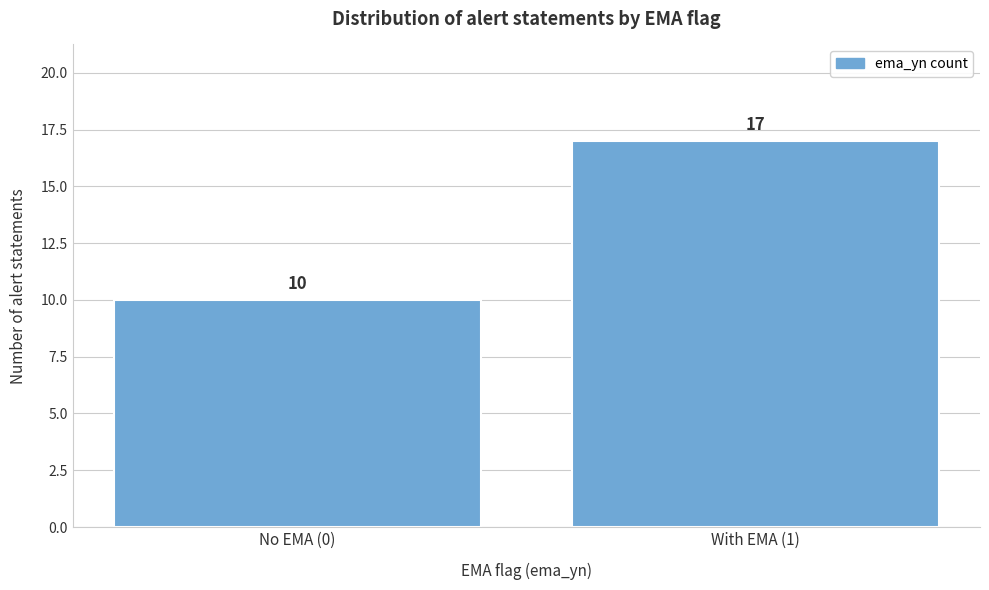

Reading left to right, extract all data points from this chart.

No EMA (0)=10	With EMA (1)=17